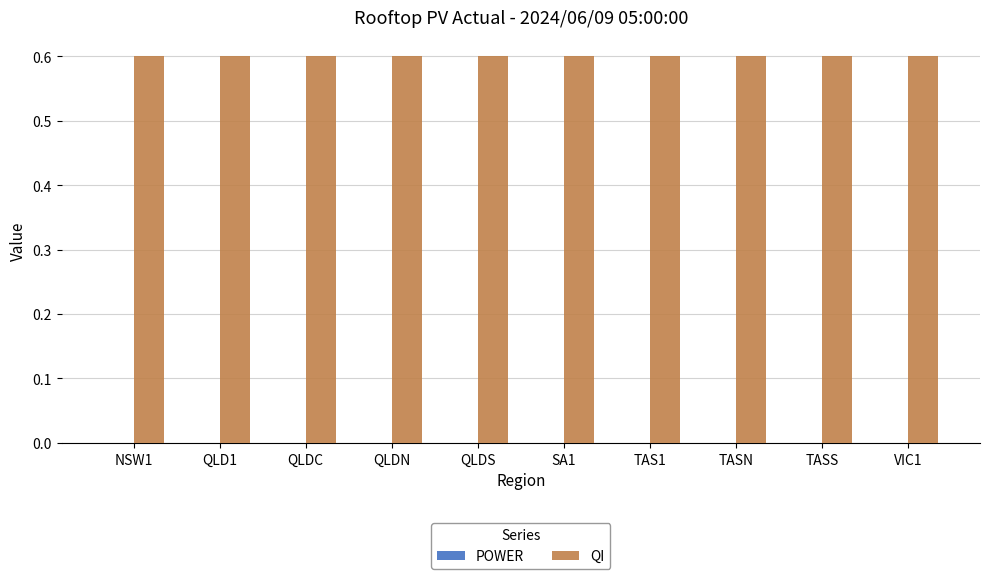

Does the chart contain stacked bars?

No